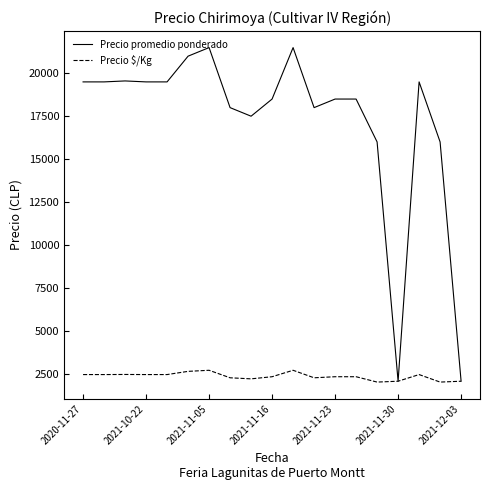

At how many categories does at least one series exceed 15534?

17